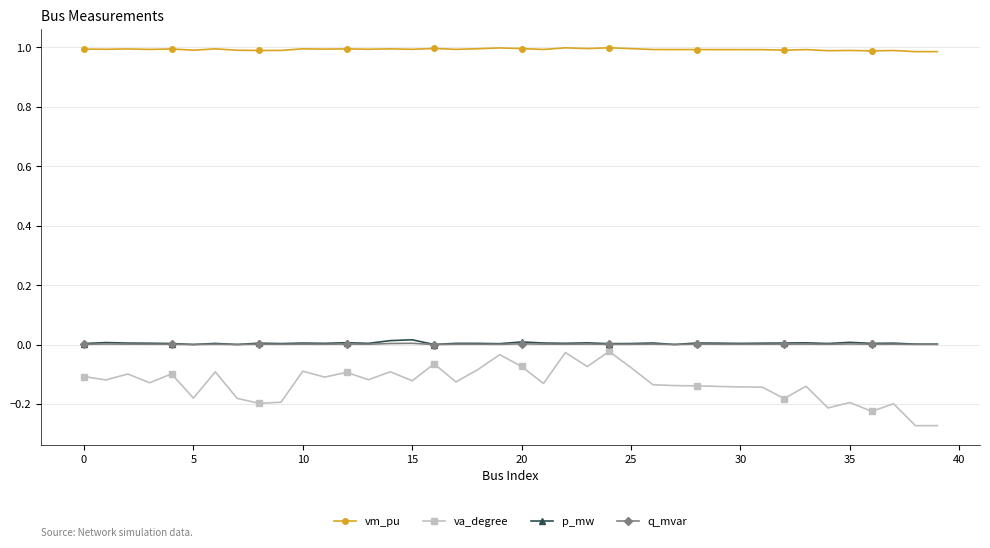

Which series has the largest range (max minus min)?

va_degree